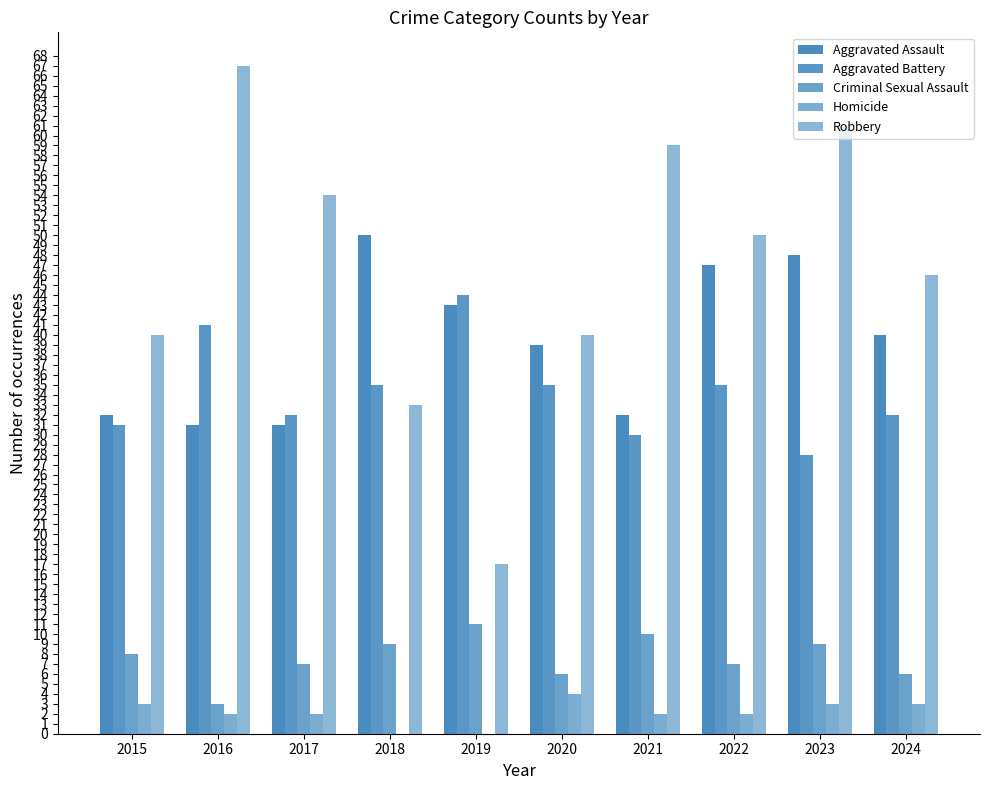

Are the bars grouped side by side (vs. stacked)?

Yes